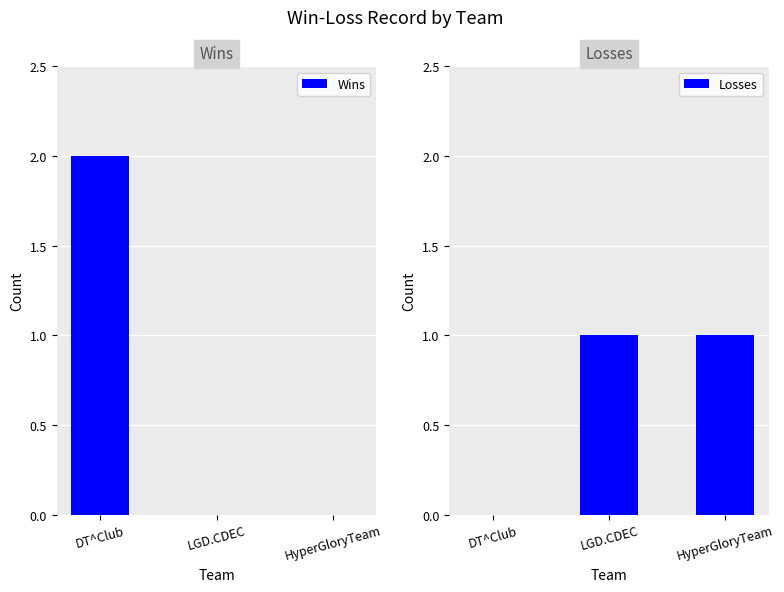

What is the label of the 2nd bar from the left?

LGD.CDEC